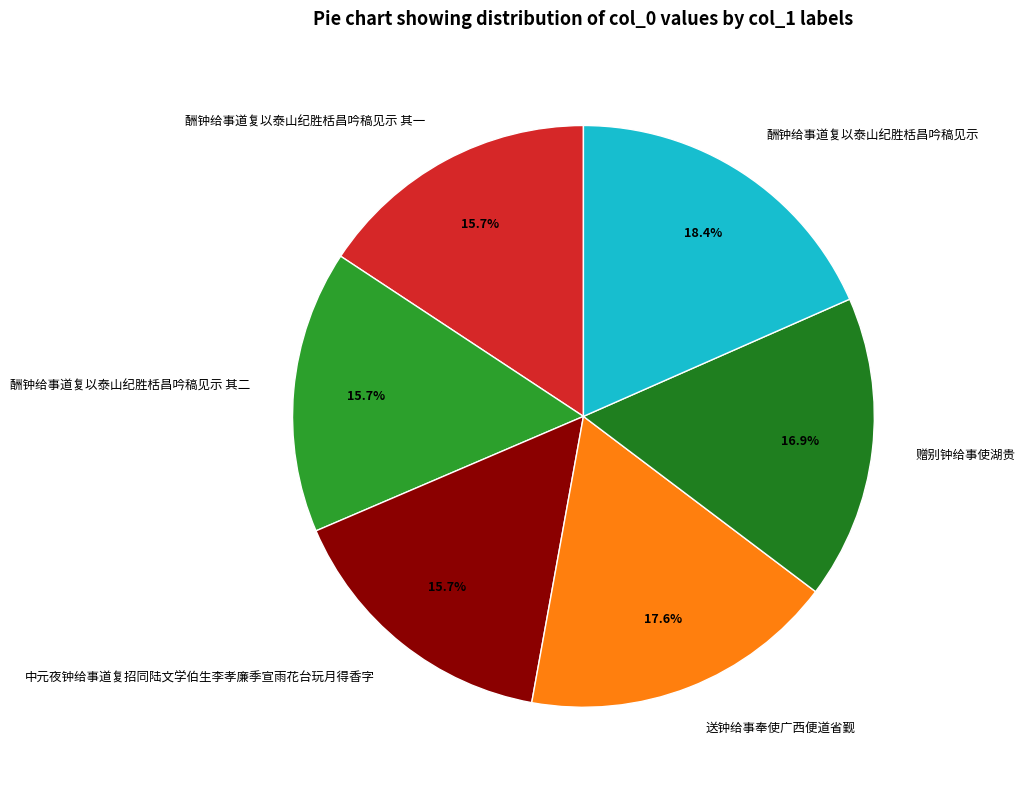

Is there any slice that represents more than half of the pie?

No